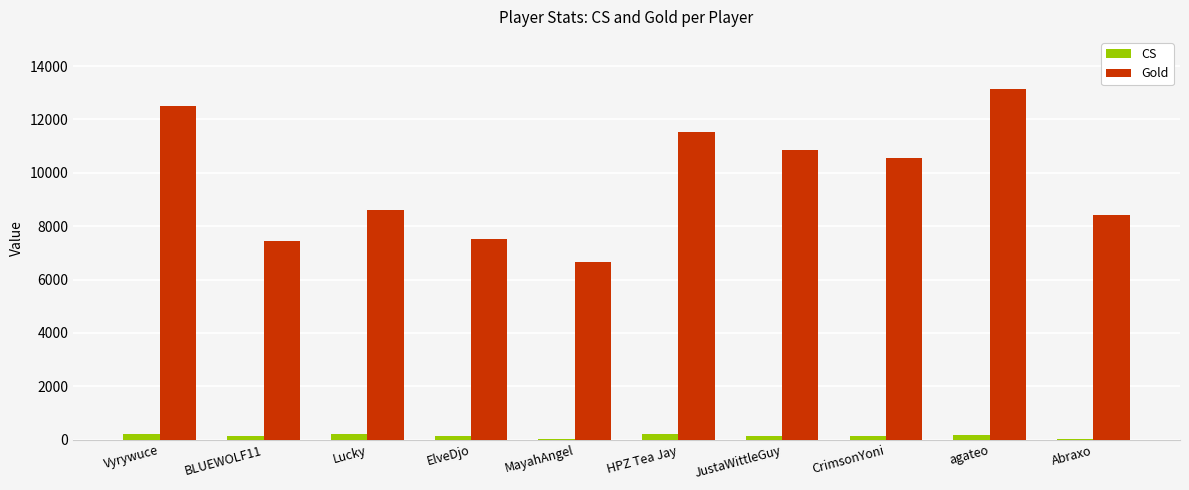

Is the value of CS at MayahAngel greater than the value of Gold at ElveDjo?

No